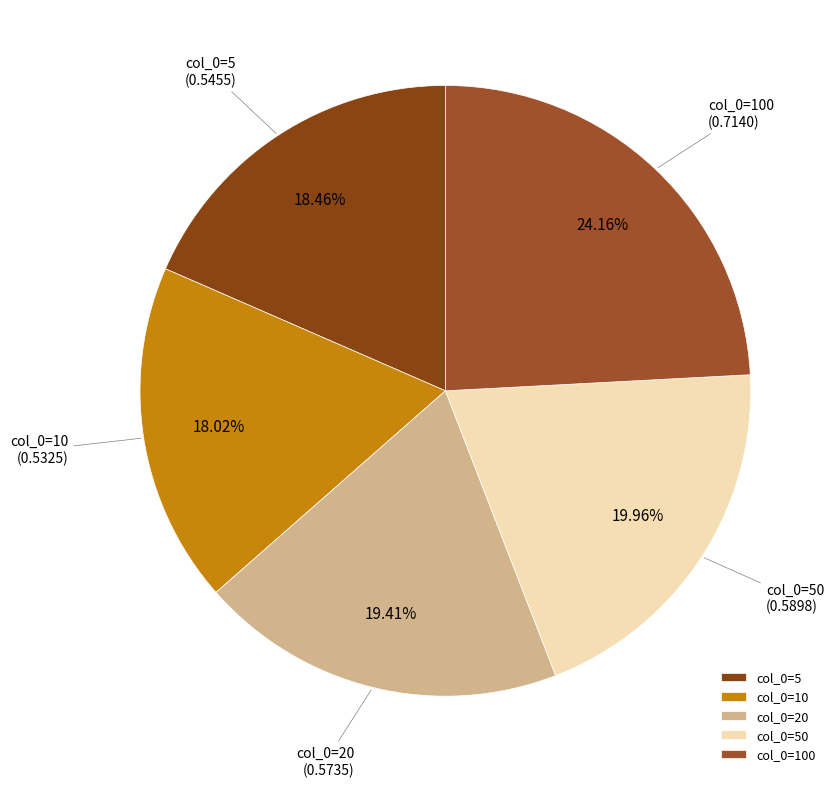

Is col_0=50 the majority of the pie?

No